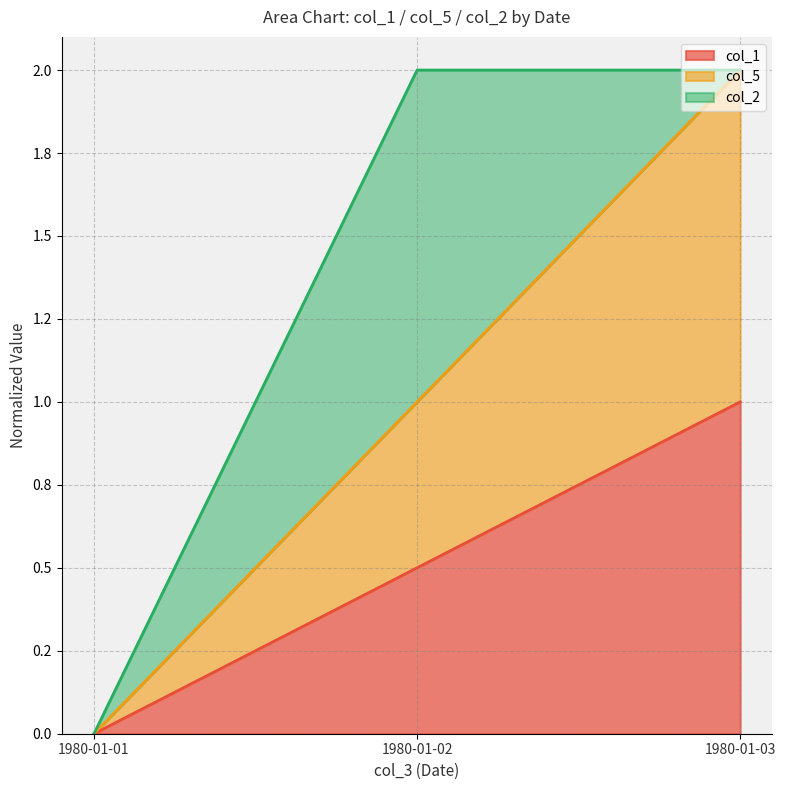

How many values in the col_5 series are below 1?

1